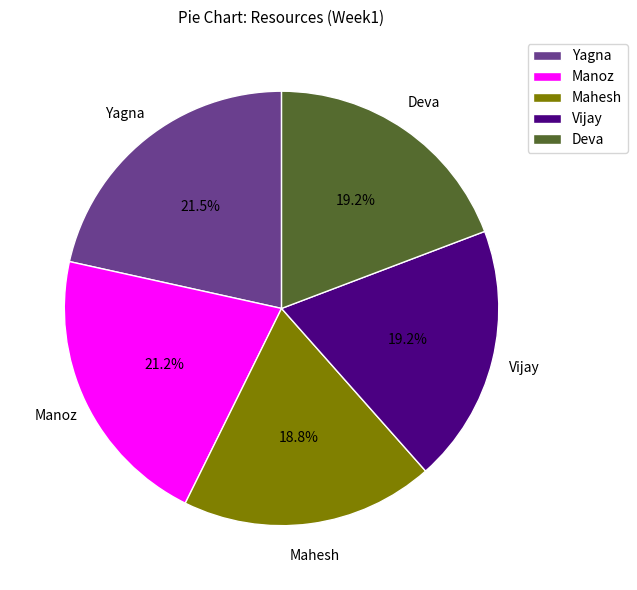

Approximately how many times larger is the value at Deva compared to Vijay?

1.0